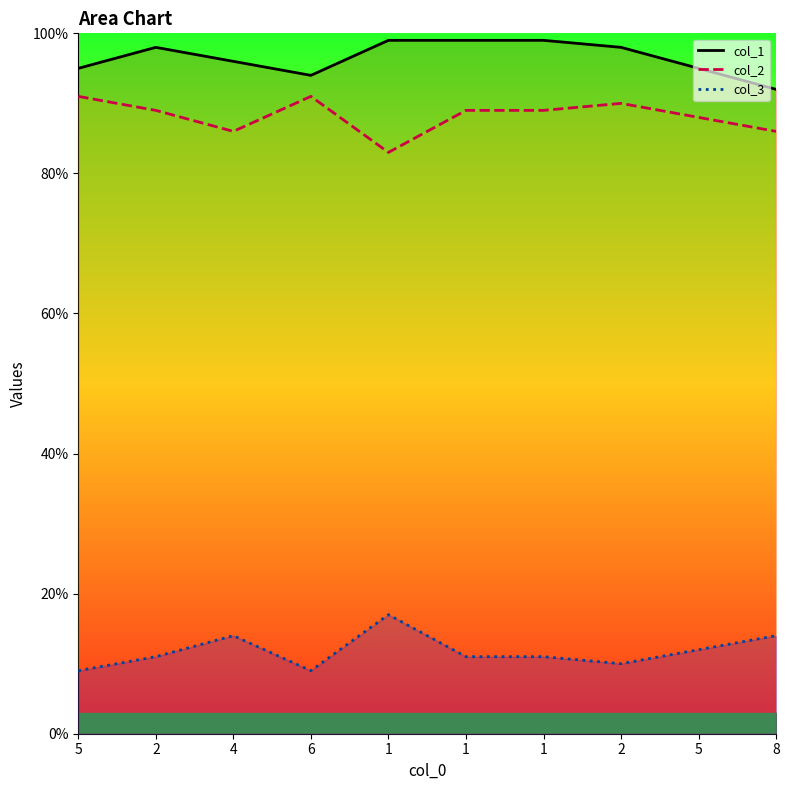

At which category does col_2 reach its first local peak?

6